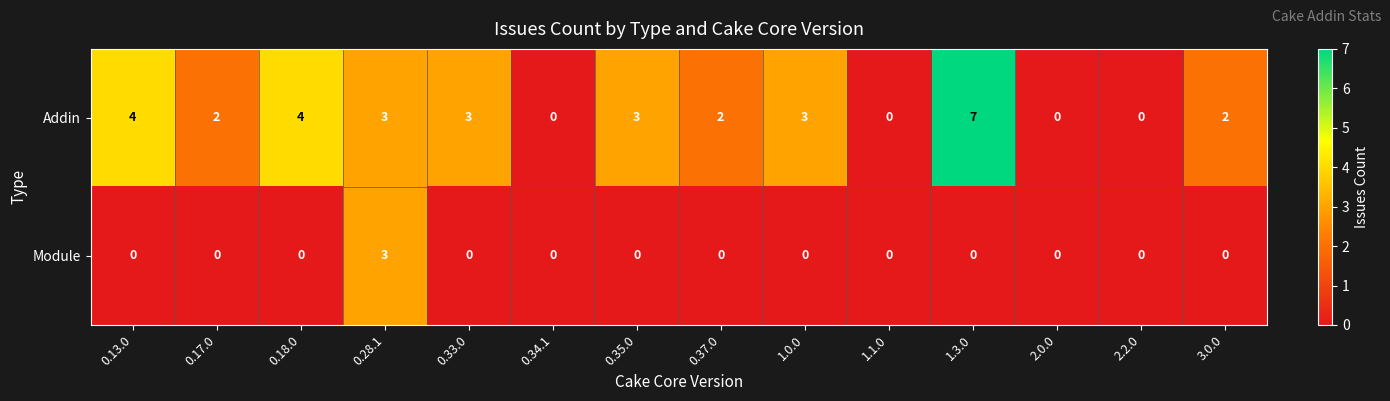

Rank the series by their maximum value, from highest to lowest.

Addin, Module